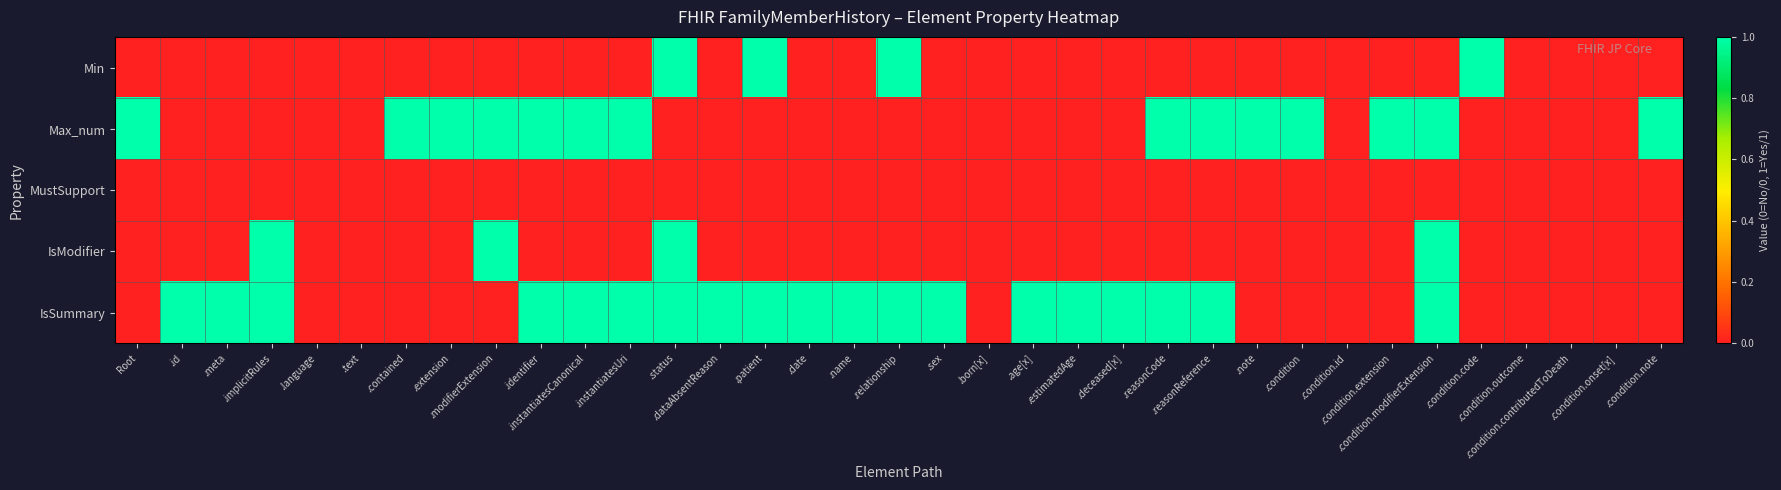

What is the total value across all series at .date?

1